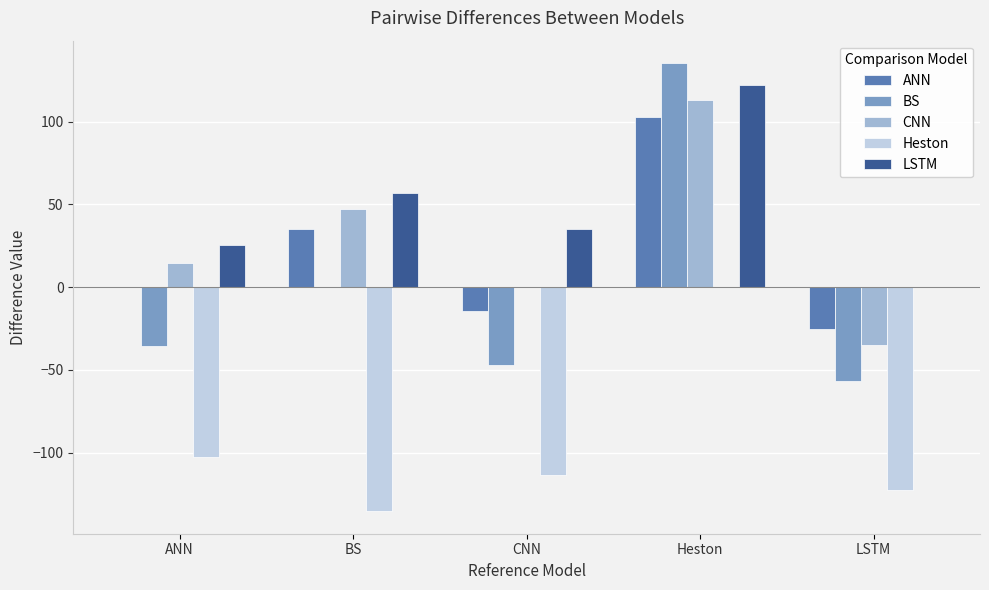

What value does the CNN series have at BS?

47.0